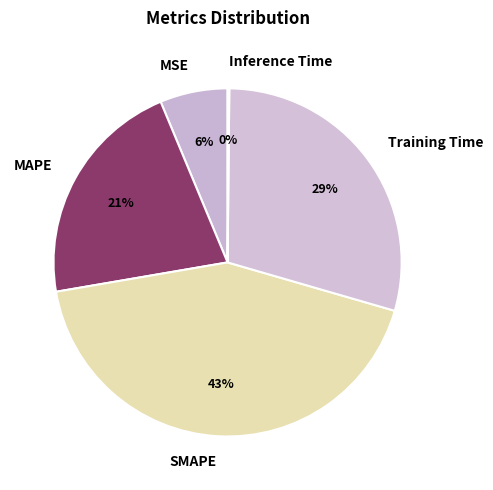

Combined, do Training Time and MSE account for over 50%?

No